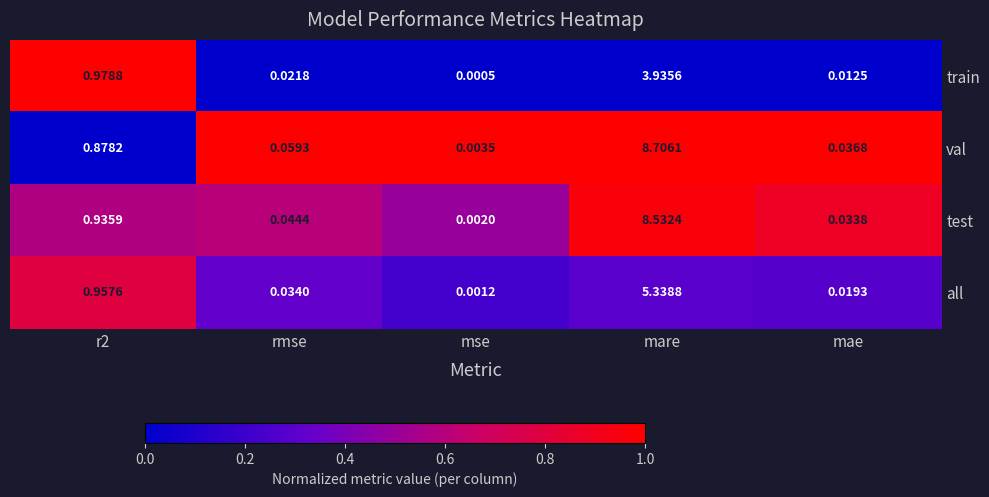

What is the greatest value displayed?

8.7